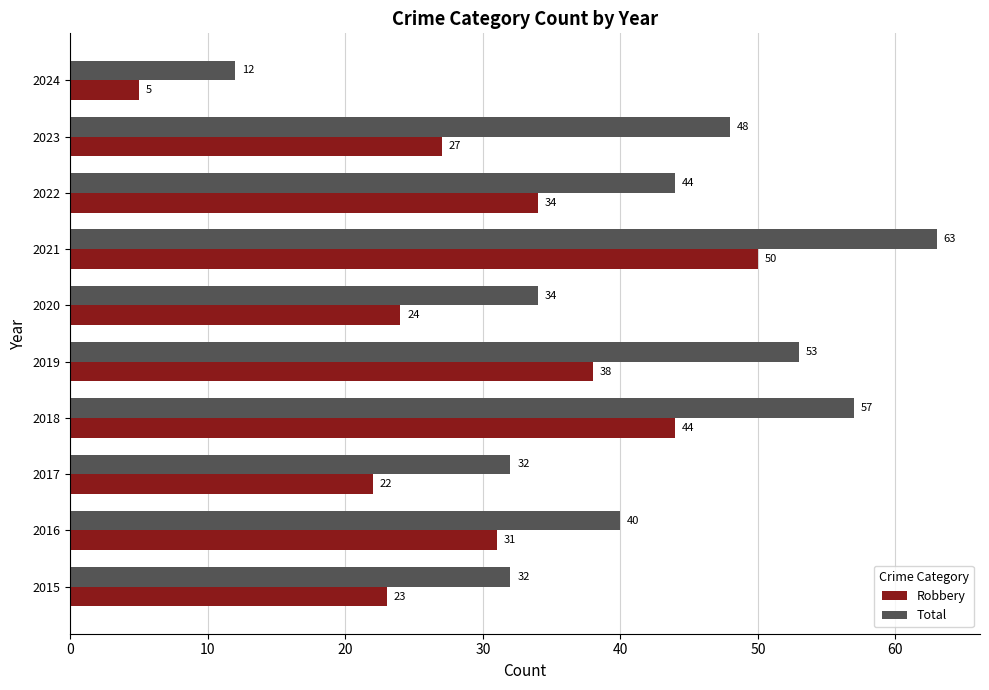

List the labels in order of Robbery value, smallest first.

2024, 2017, 2015, 2020, 2023, 2016, 2022, 2019, 2018, 2021